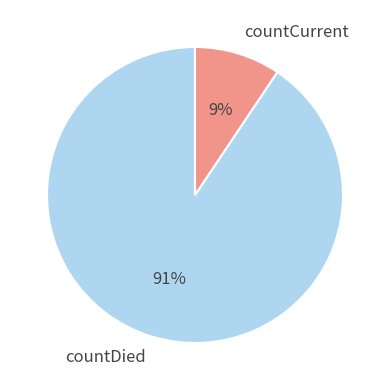

To the nearest percent, what is the average slice percentage?

50%